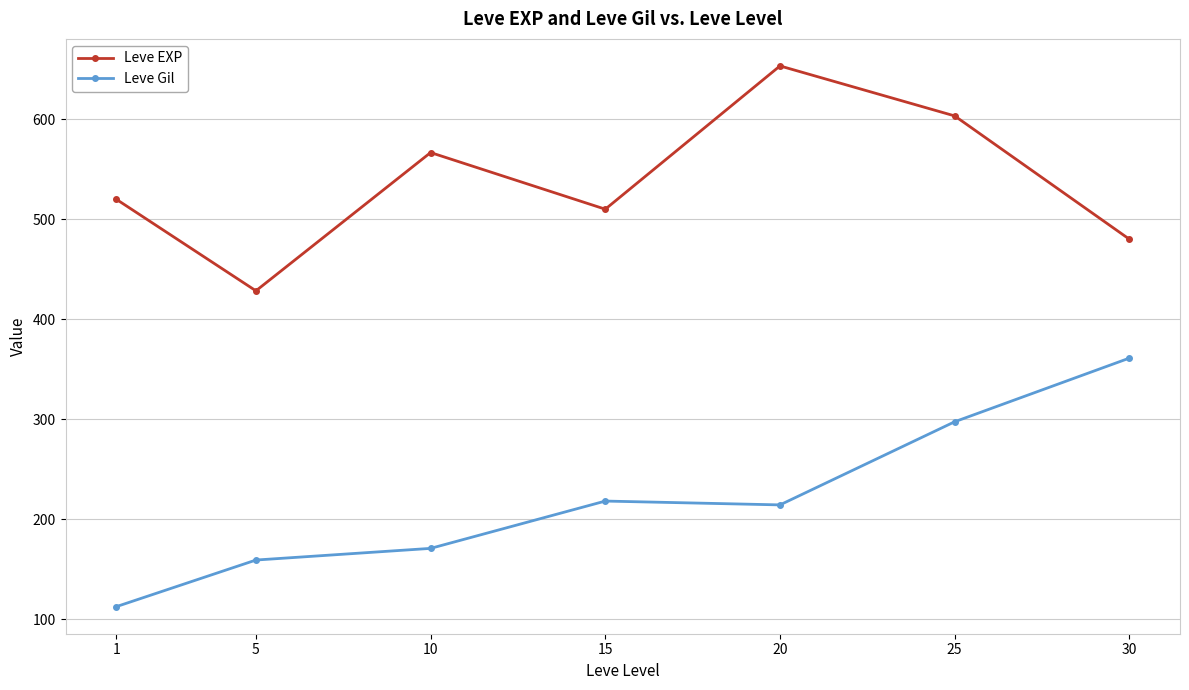

What are all the series names shown in the legend?

Leve EXP, Leve Gil